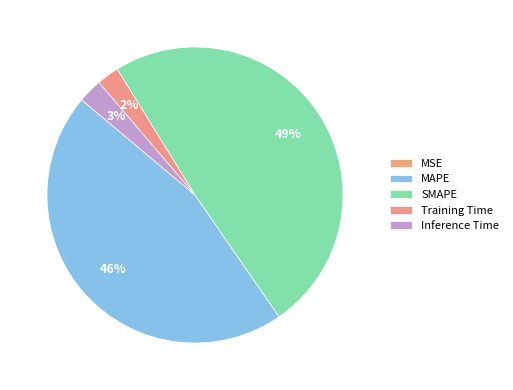

What is the ratio of the value at Training Time to the value at MAPE?

0.1